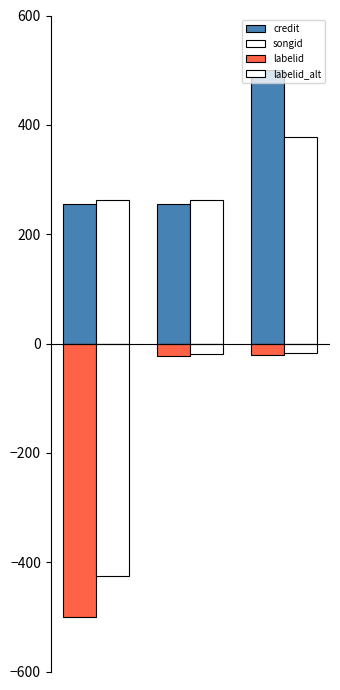

What is the sum of all labelid values?

-543.5